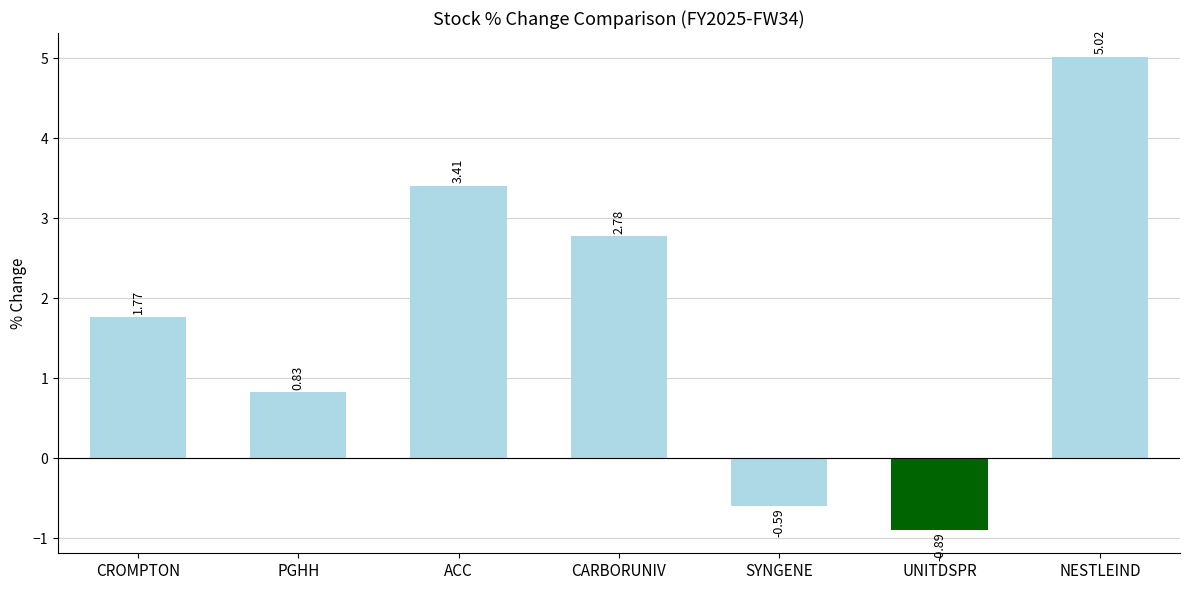

Rank the categories by value from highest to lowest.

NESTLEIND, ACC, CARBORUNIV, CROMPTON, PGHH, SYNGENE, UNITDSPR